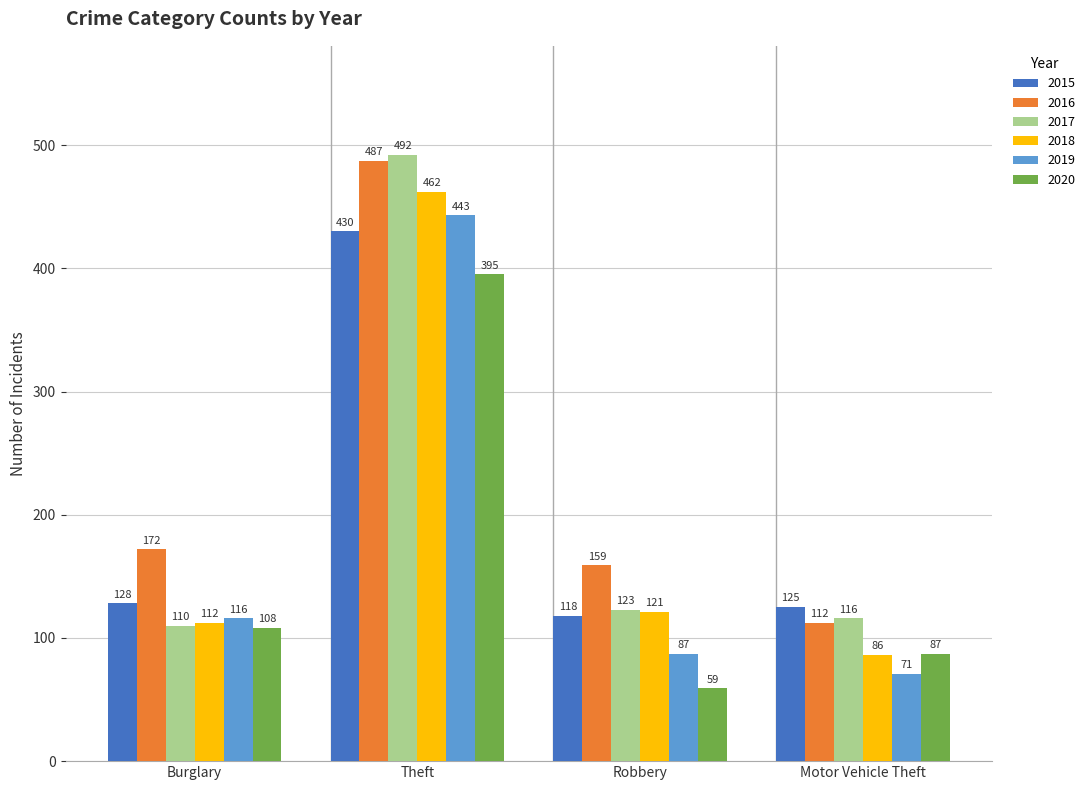

How many groups of bars are there?

4